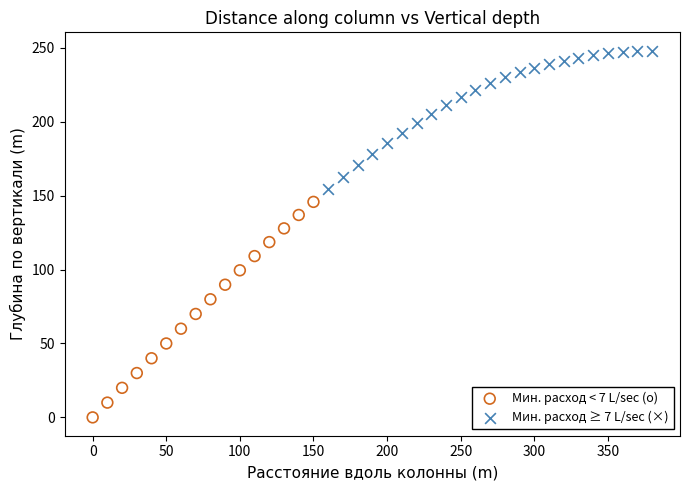

Which series contains the highest Y value?

Мин. расход ≥ 7 L/sec (×)